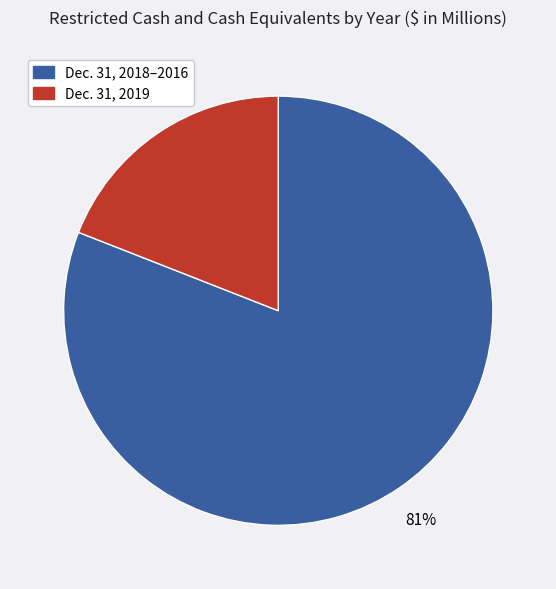

Does any single category account for the majority?

Yes